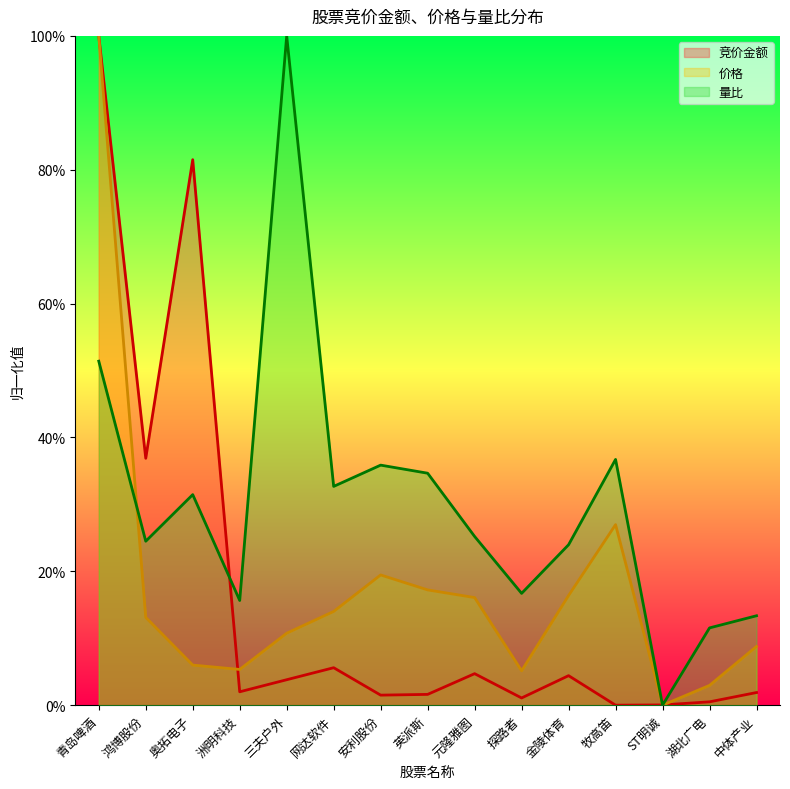

What is the total value across all series at 英派斯?

0.5